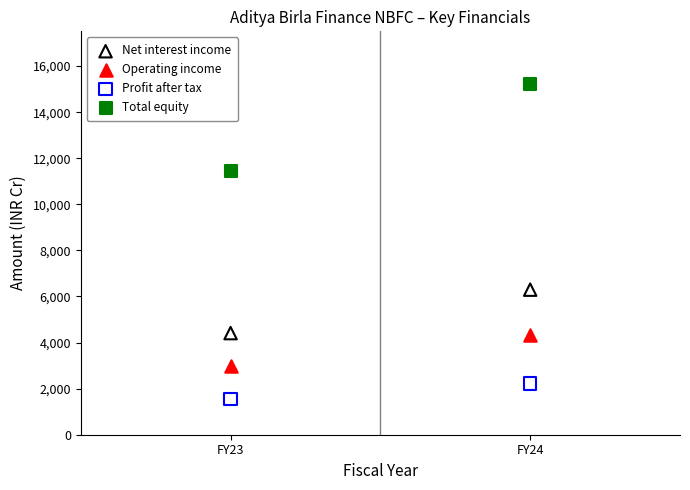

Which series reaches the minimum Y coordinate?

Profit after tax